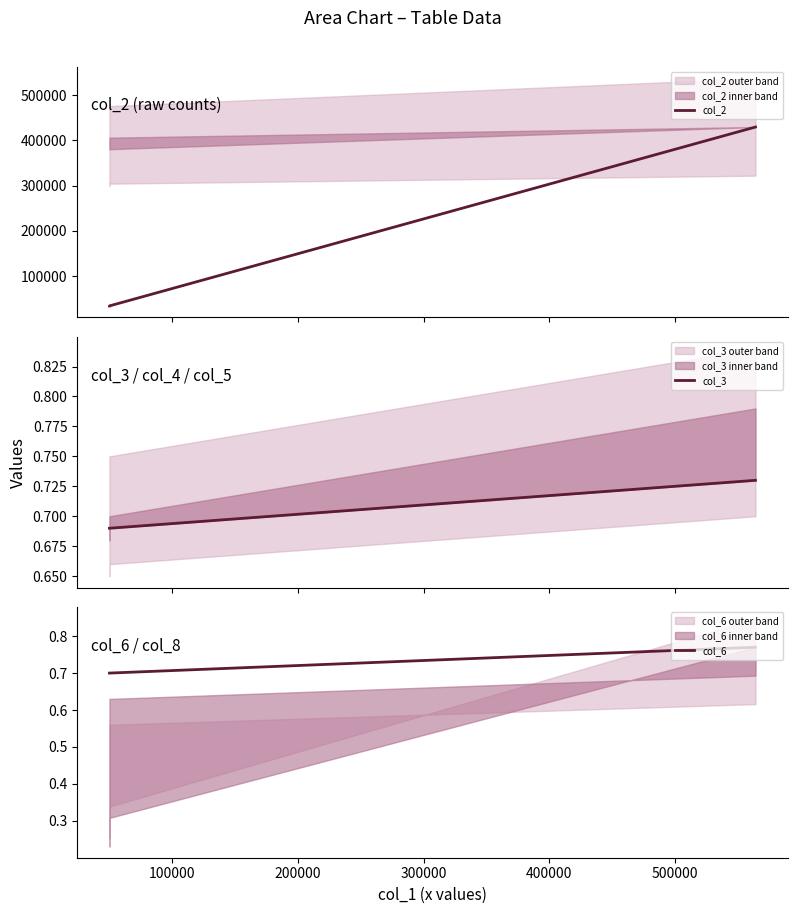

How many lines are shown in the chart?

3